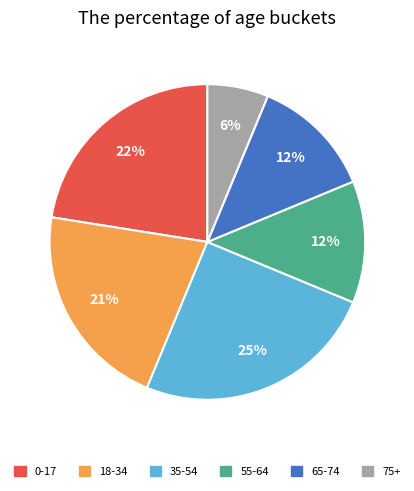

The 55-64 slice represents 12% of the pie. True or false?

True